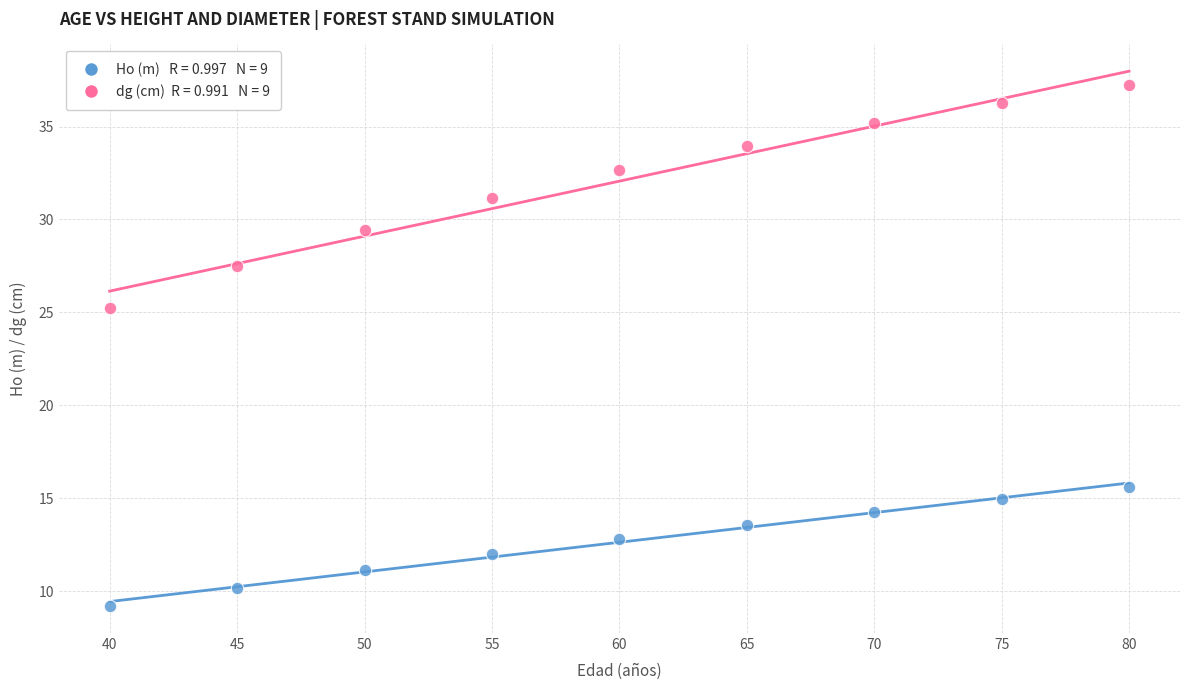

Across all series, what Y value is closest to 23?

25.2